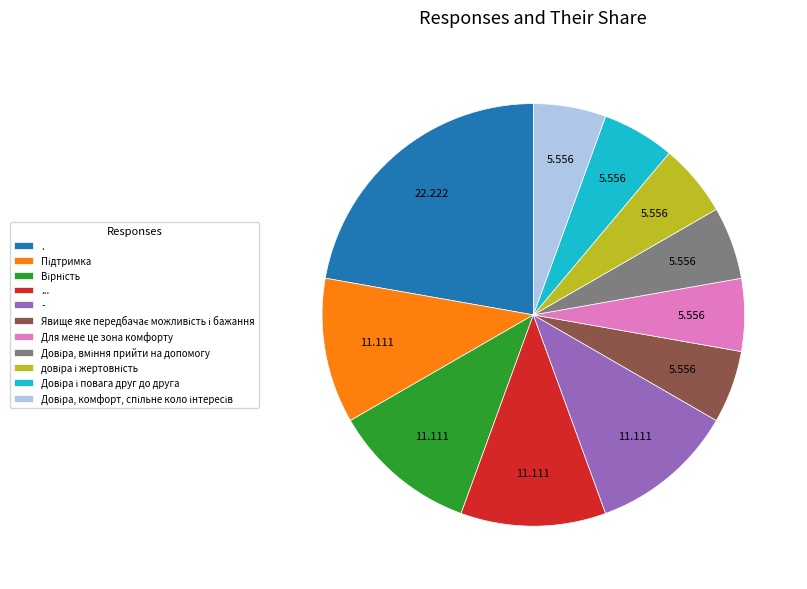

Is there any slice that represents more than half of the pie?

No